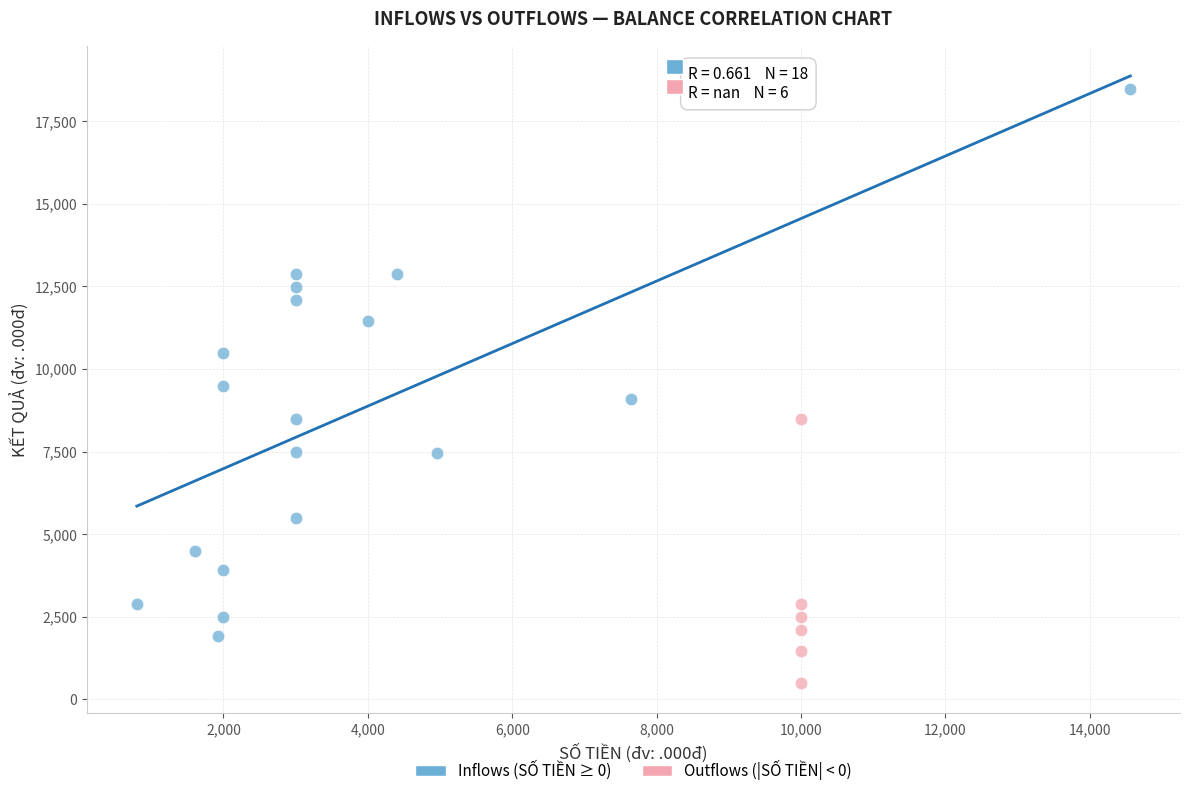

Which series has the largest Y range (max minus min)?

Inflows (SỐ TIỀN ≥ 0)